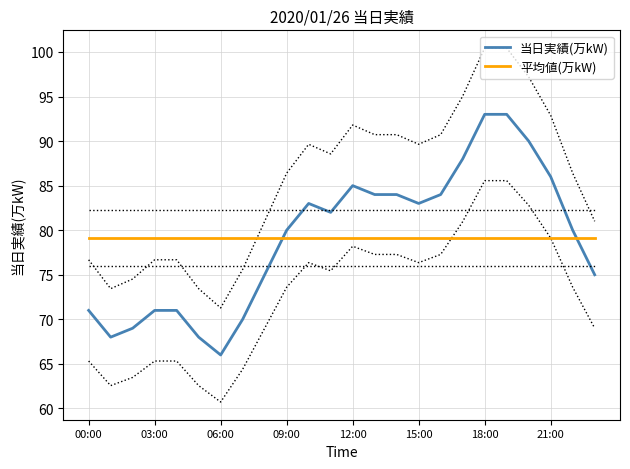

What is the lowest value of the 当日実績(万kW) series?

66.0